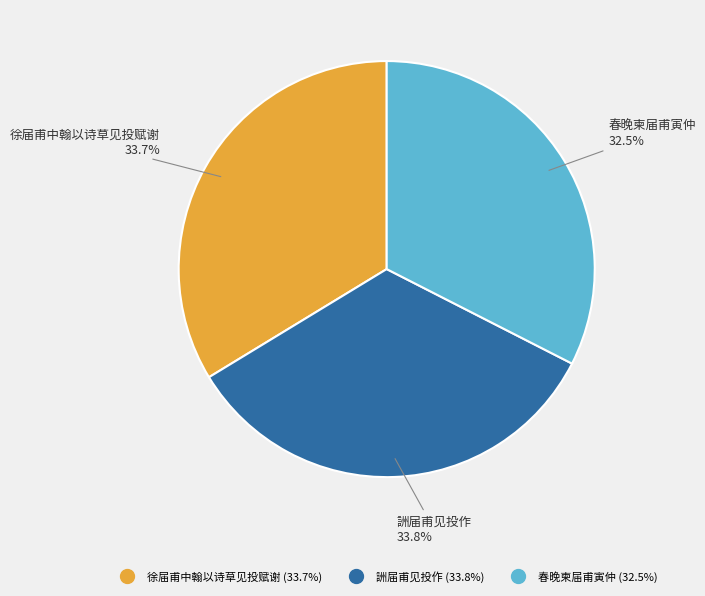

Is there any slice that represents more than half of the pie?

No